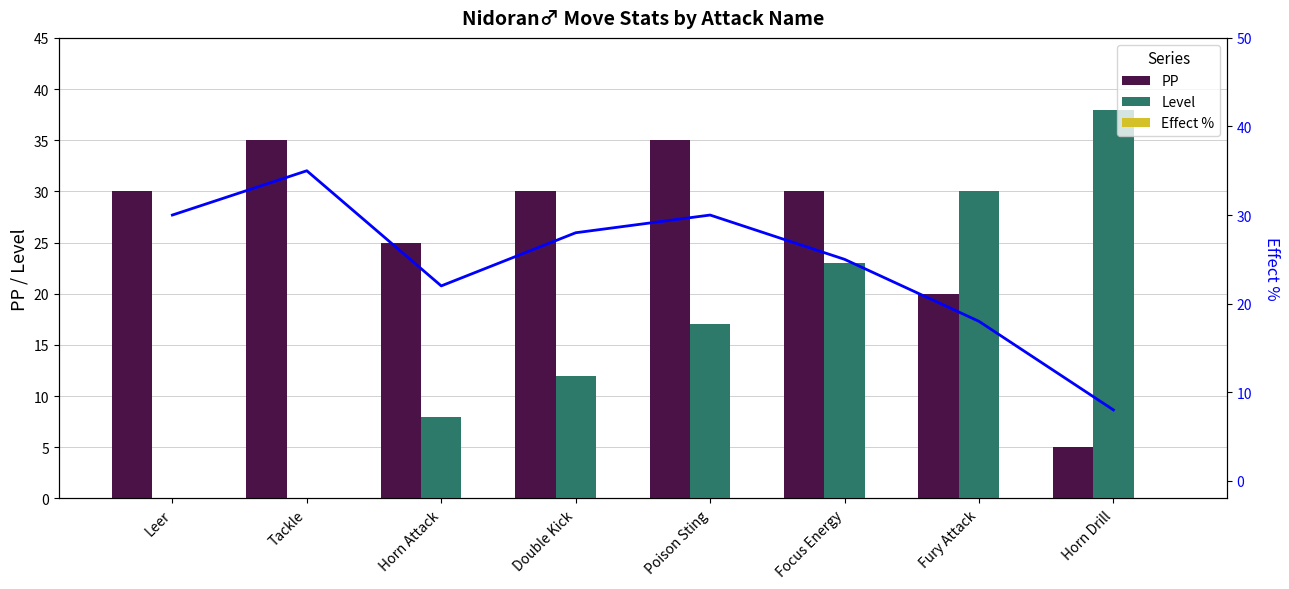

Which has a higher value, Leer or Focus Energy?

Leer